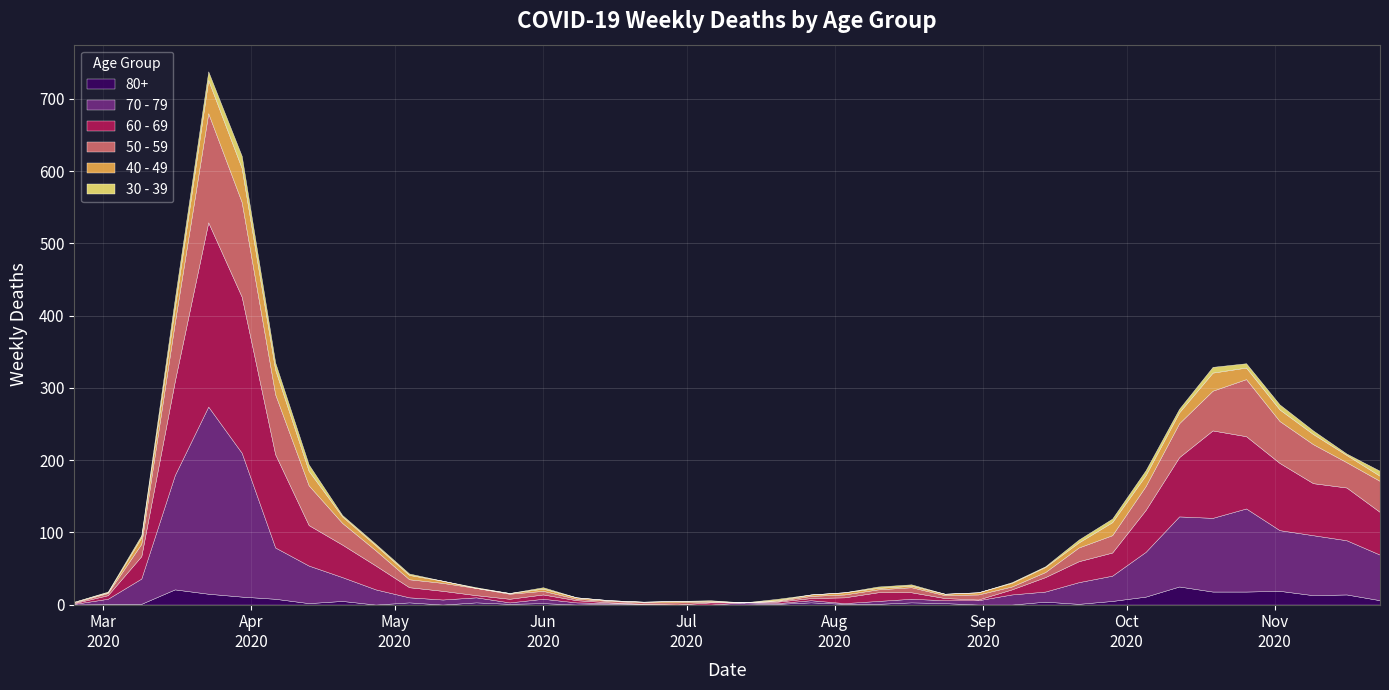

What is the label of the 2nd point from the left?

2020-03-02